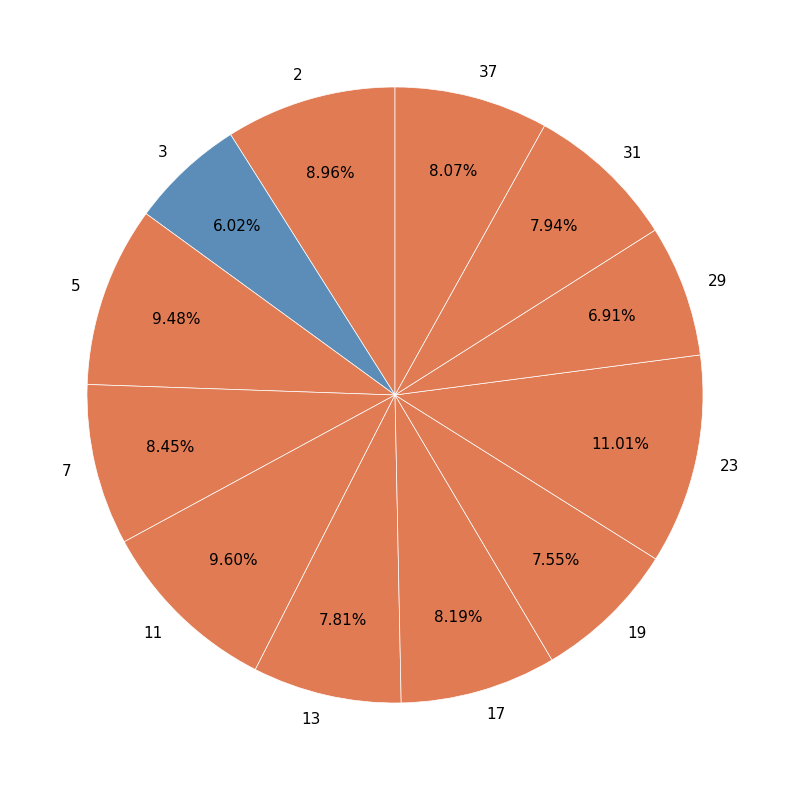

Which category has the smallest portion of the pie?

3